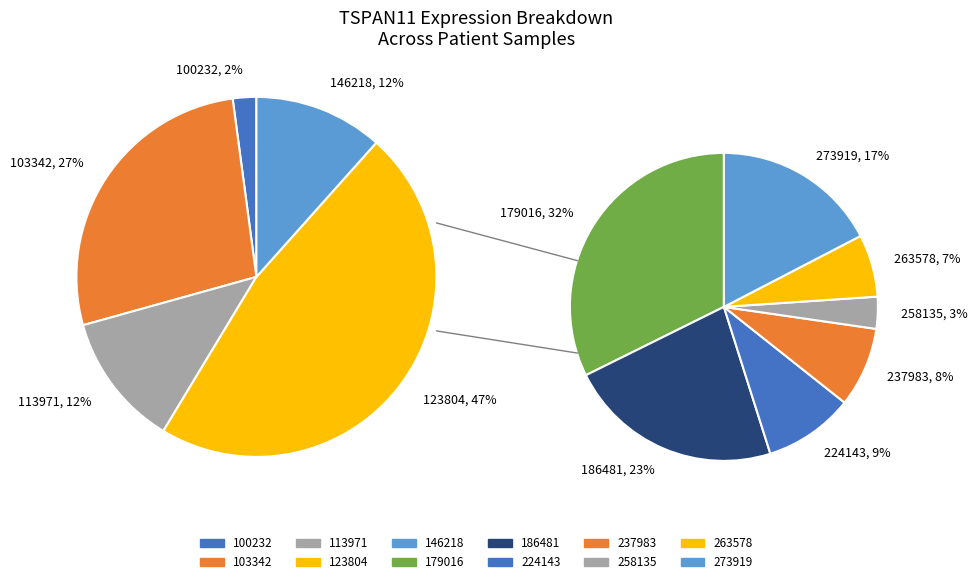

How many slices are in this pie chart?

12